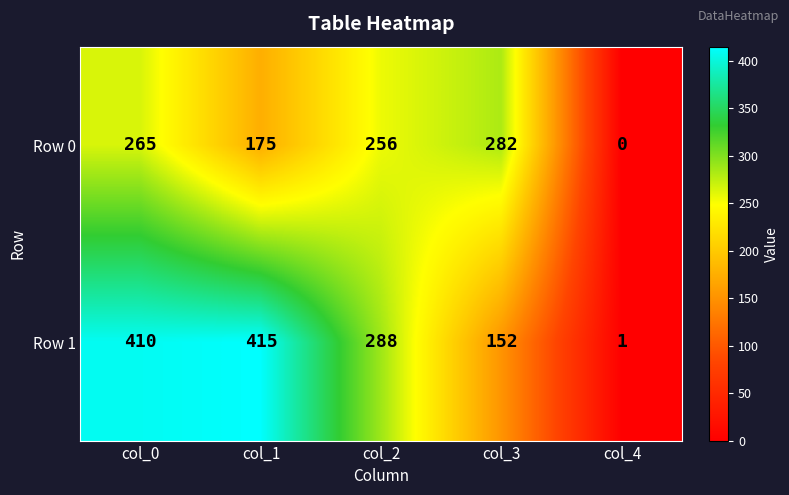

What is the average value of the Row 1 series?

253